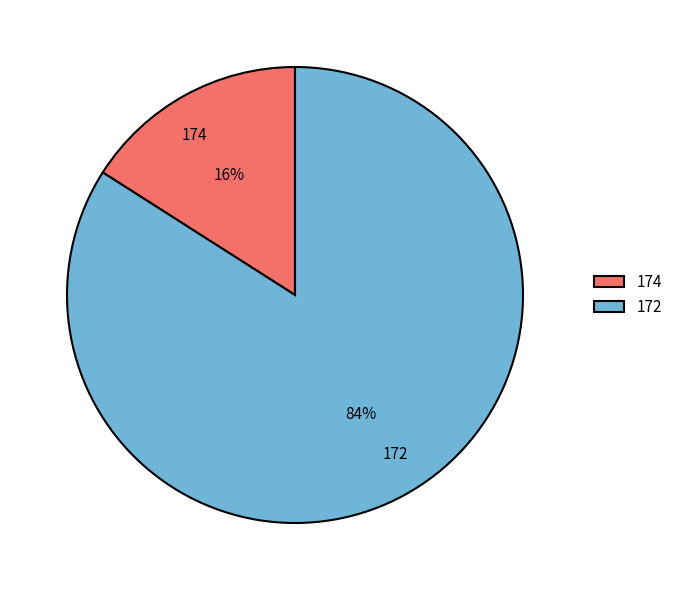

To the nearest percent, what percentage of the pie is 174?

16%